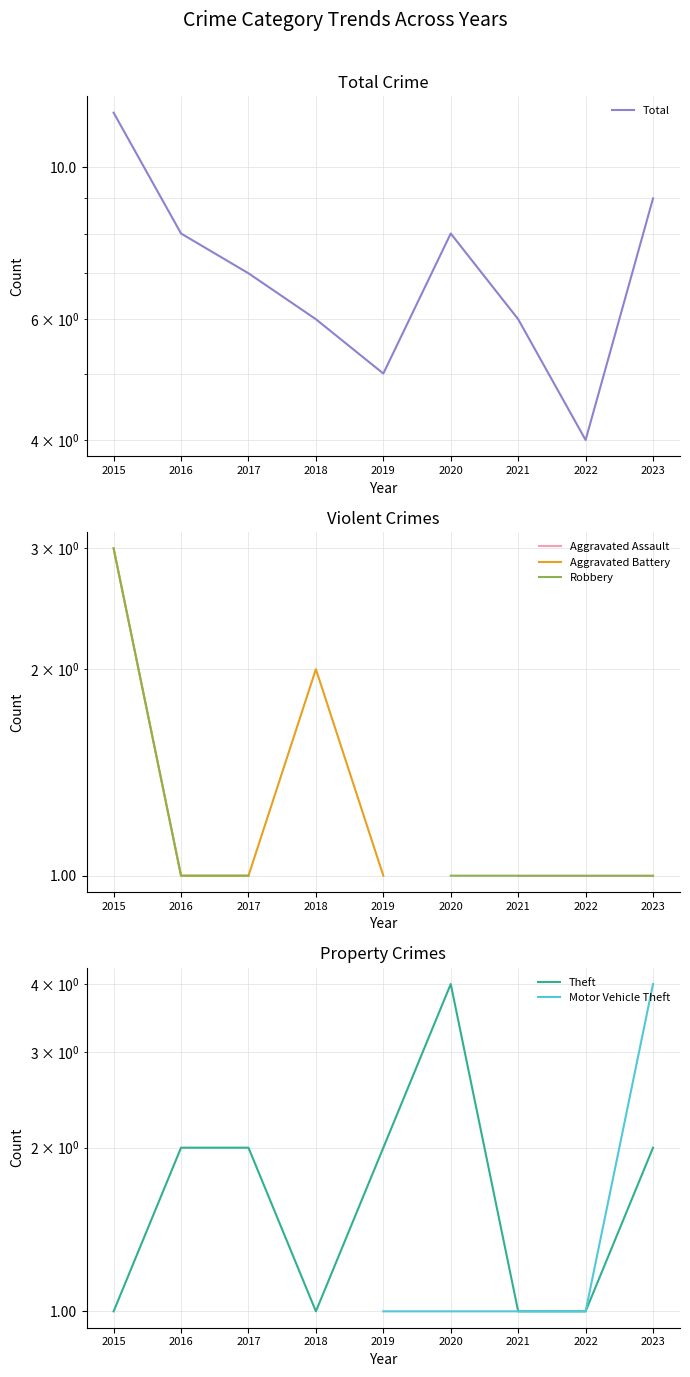

What is the value of the Aggravated Assault point at the 9th from the left?

1.0